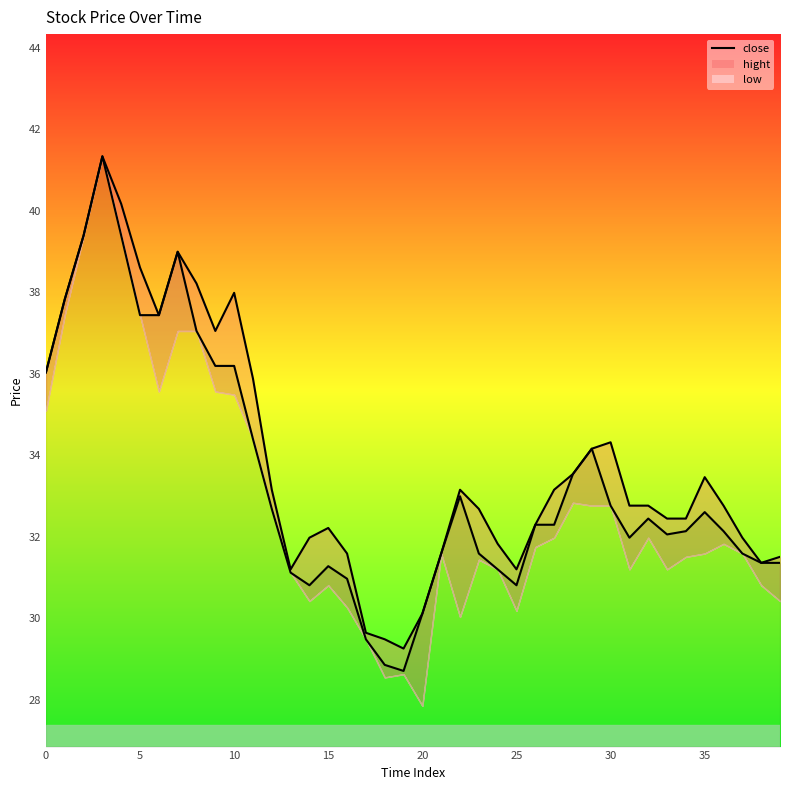

The close series shows 34.4 at 11. True or false?

True